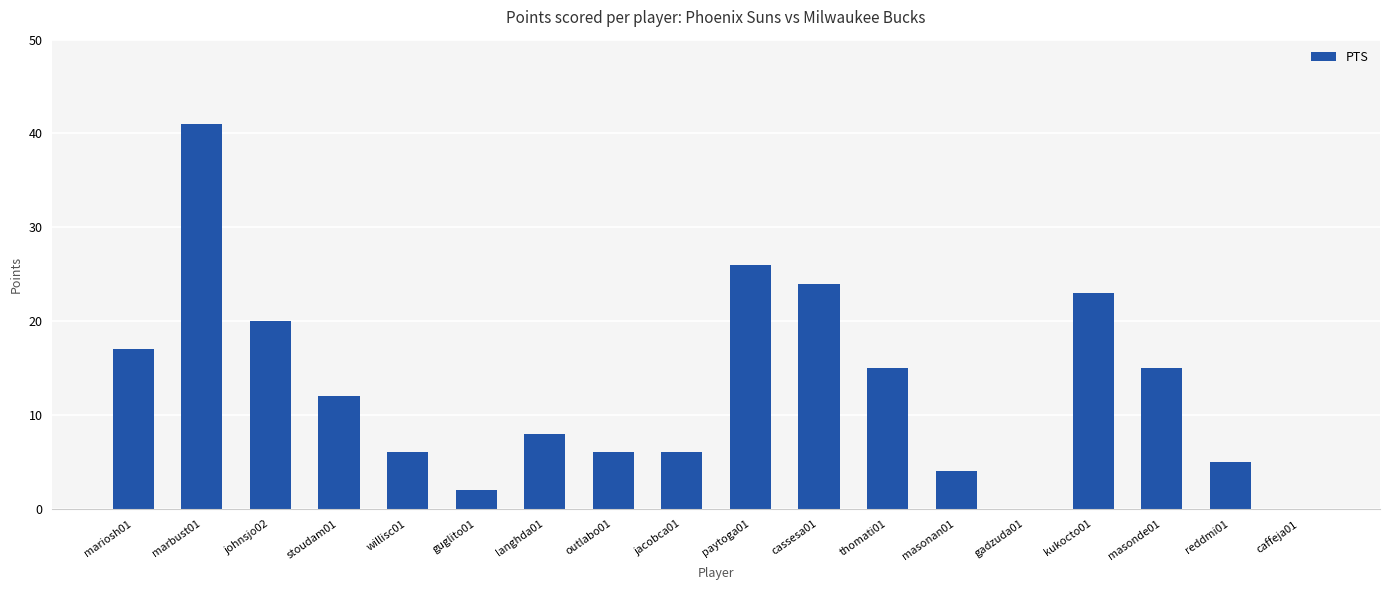

At which label is the value closest to 20?

johnsjo02